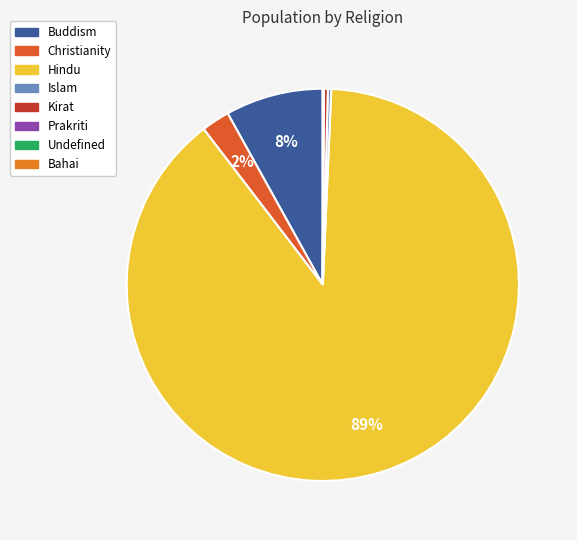

To the nearest percent, what is the difference between the largest and smallest slice percentages?

89%